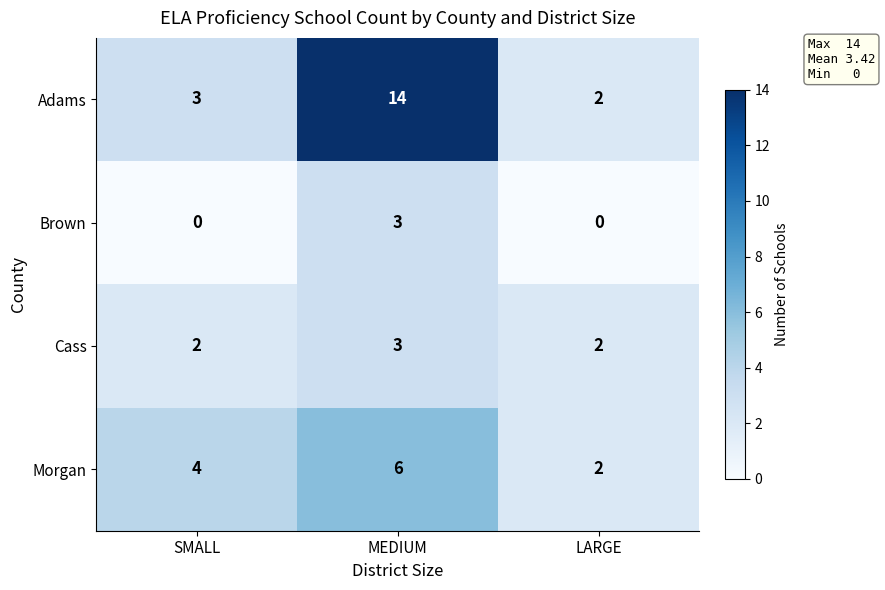

List the series in order of their overall mean, lowest first.

Brown, Cass, Morgan, Adams